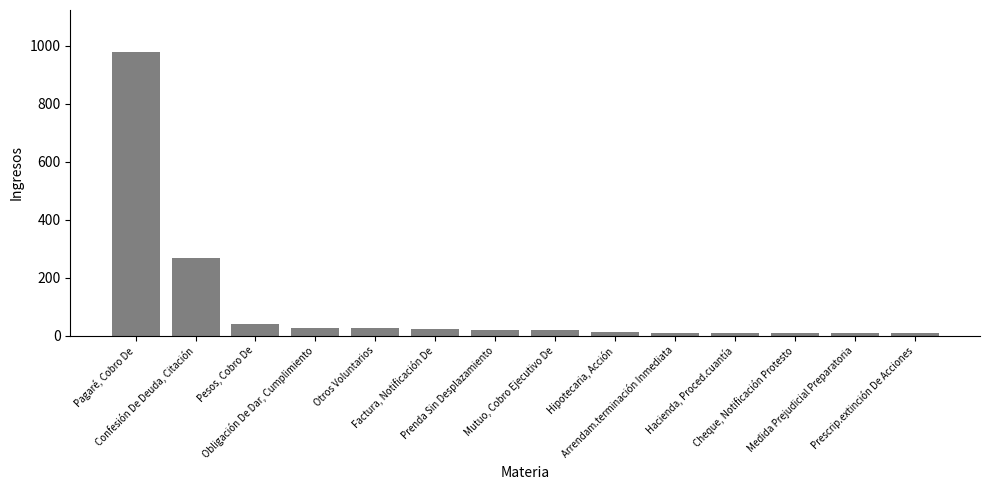

What is the label of the 10th bar from the right?

Otros Voluntarios